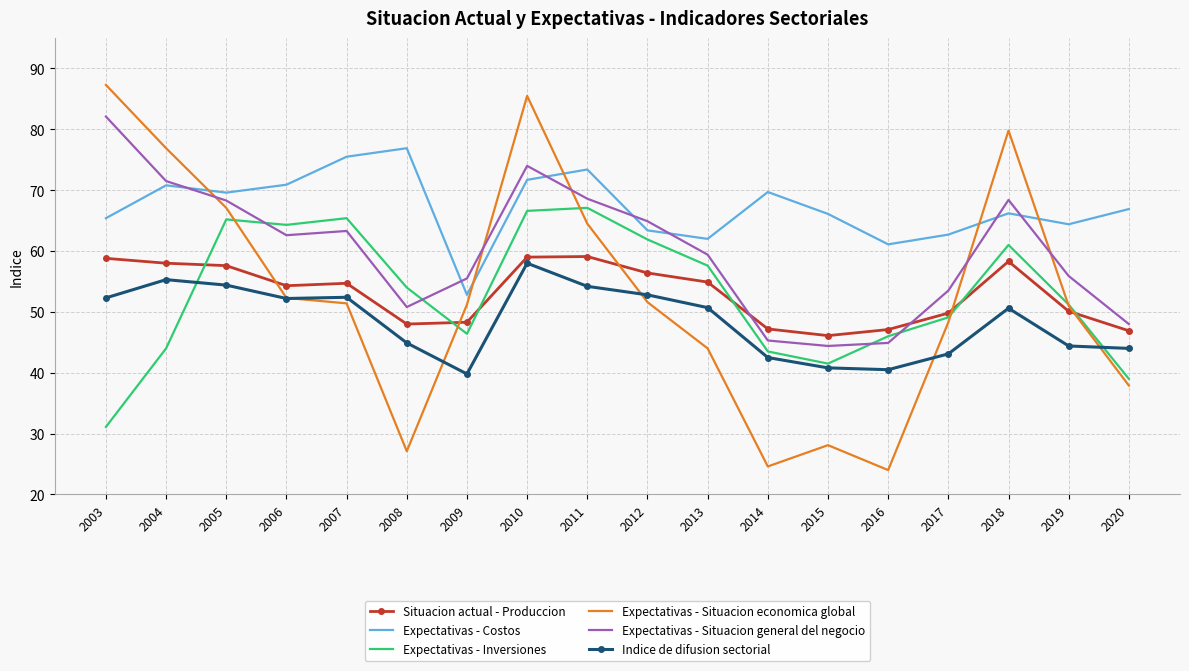

Between which two adjacent categories do Expectativas - Inversiones and Indice de difusion sectorial first intersect?

2004 and 2005